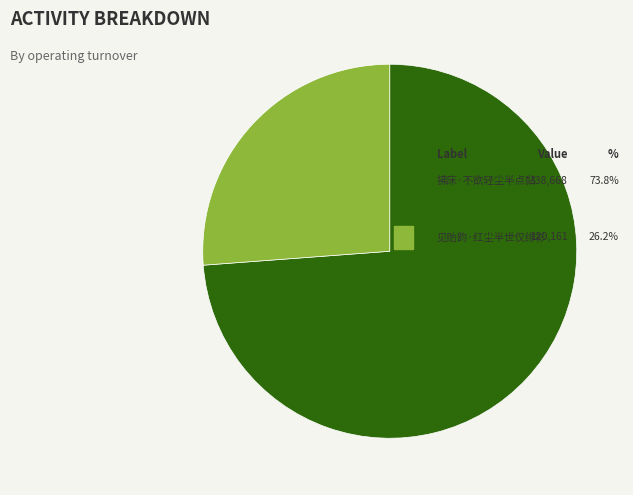

How many slices are in this pie chart?

2